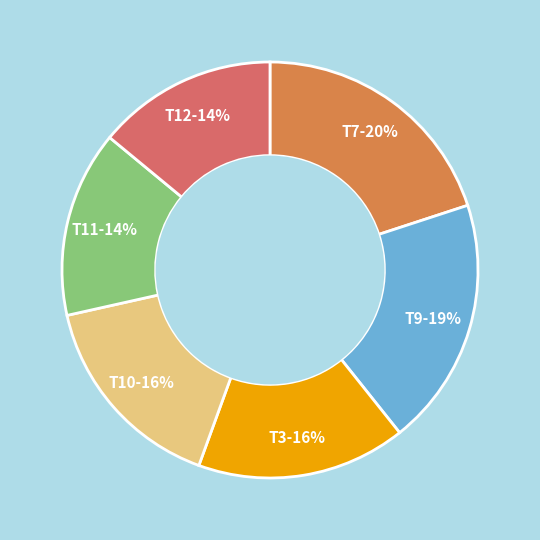

Does any single category account for the majority?

No